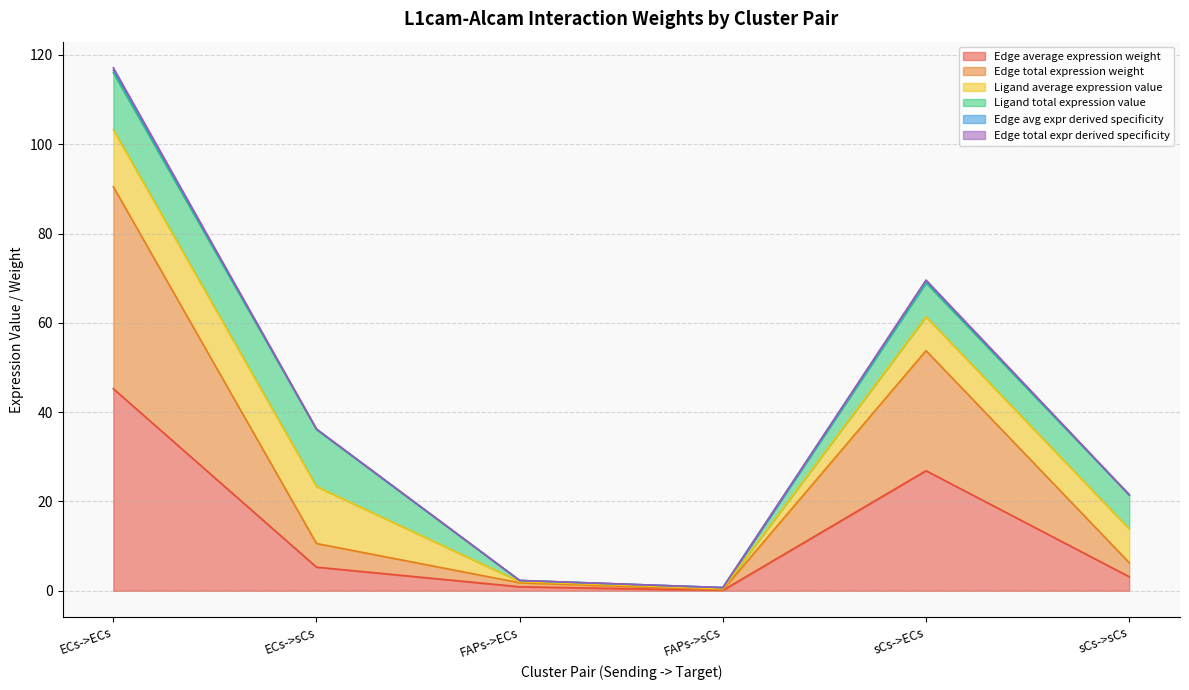

What is the difference between the second highest and minimum values in the Edge avg expr derived specificity series?

60.9